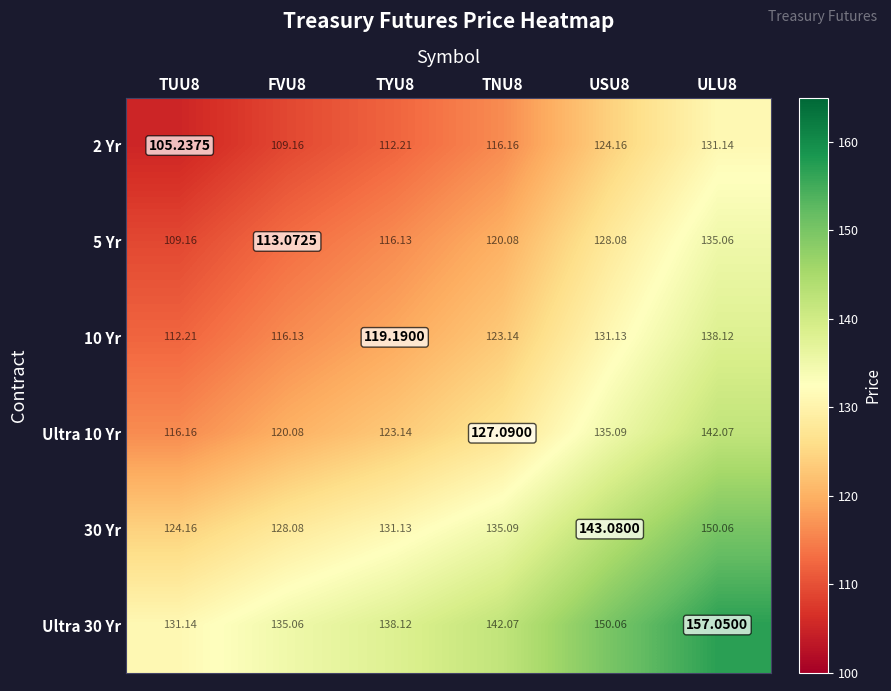

Is the value of 30 Yr at TYU8 greater than the value of 10 Yr at FVU8?

Yes